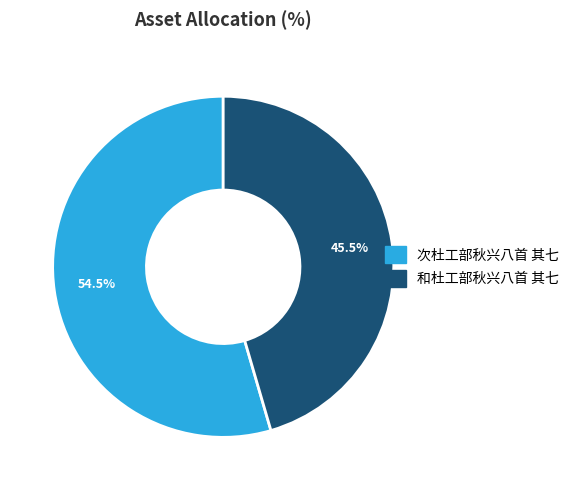

To the nearest percent, what is the difference between the 和杜工部秋兴八首 其七 and 次杜工部秋兴八首 其七 slice percentages?

9%